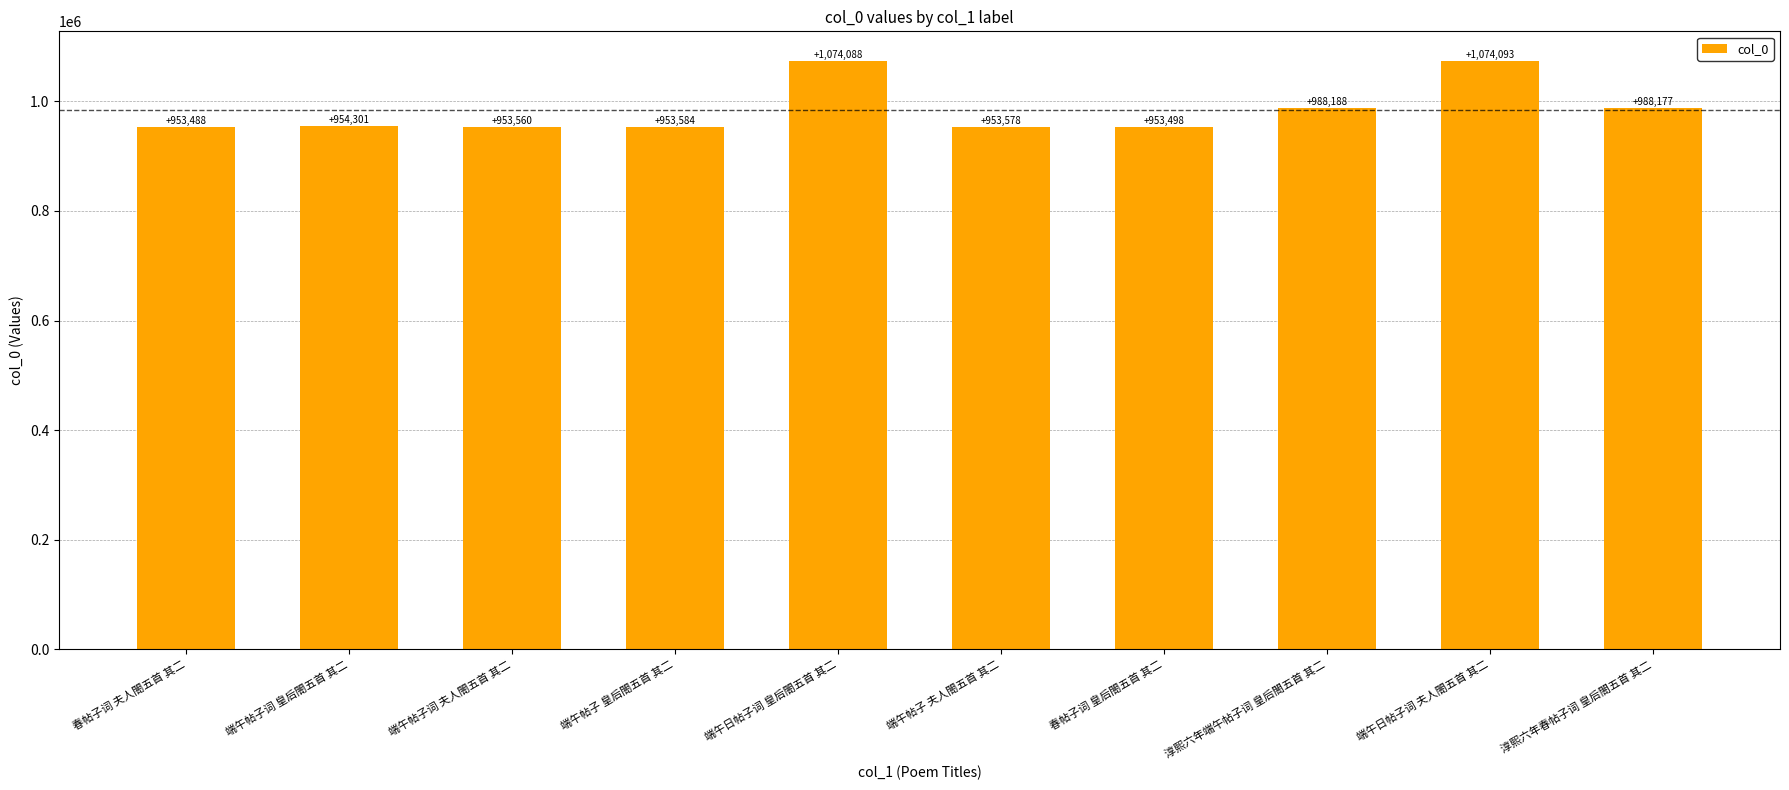

What is the average value?

984656